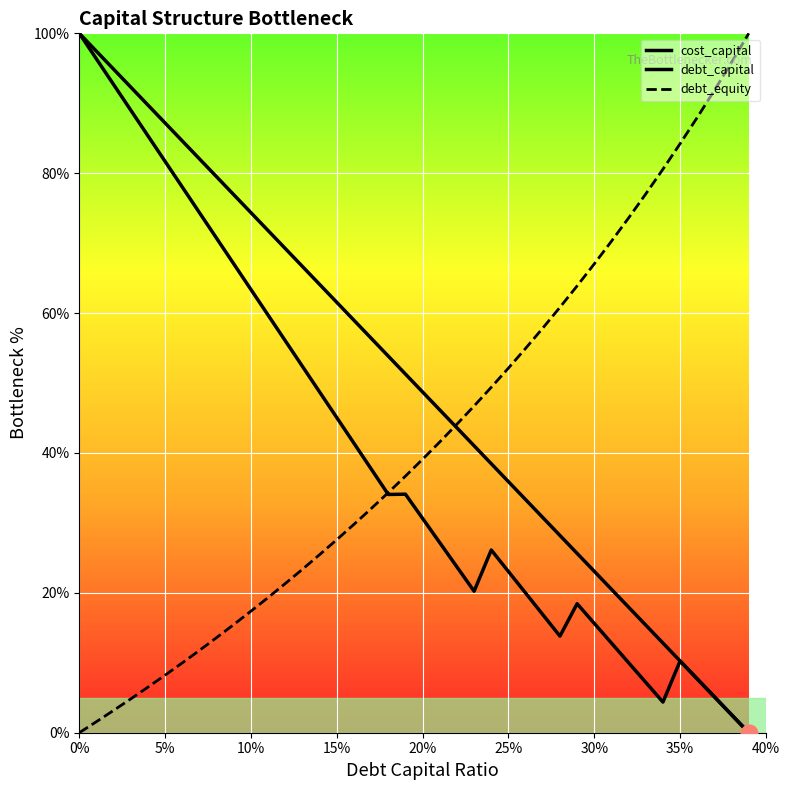

Rank the series by their maximum value, from highest to lowest.

cost_capital, debt_capital, debt_equity